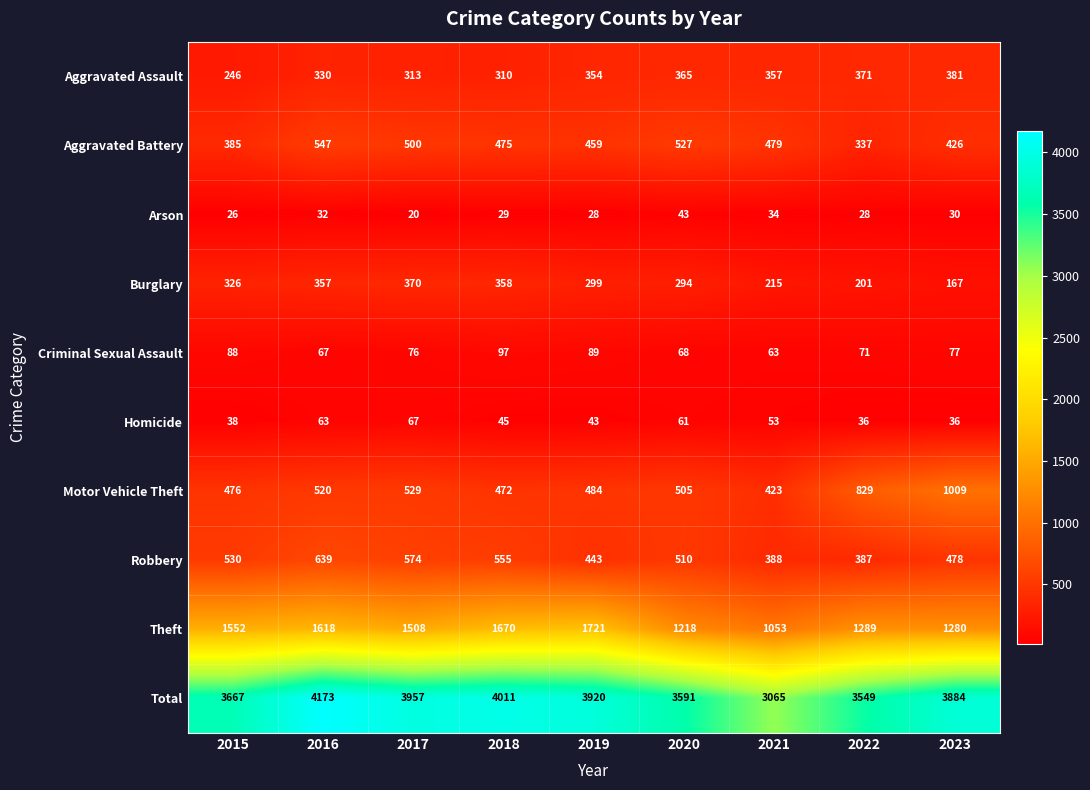

List the labels in order of Criminal Sexual Assault value, smallest first.

2021, 2016, 2020, 2022, 2017, 2023, 2015, 2019, 2018